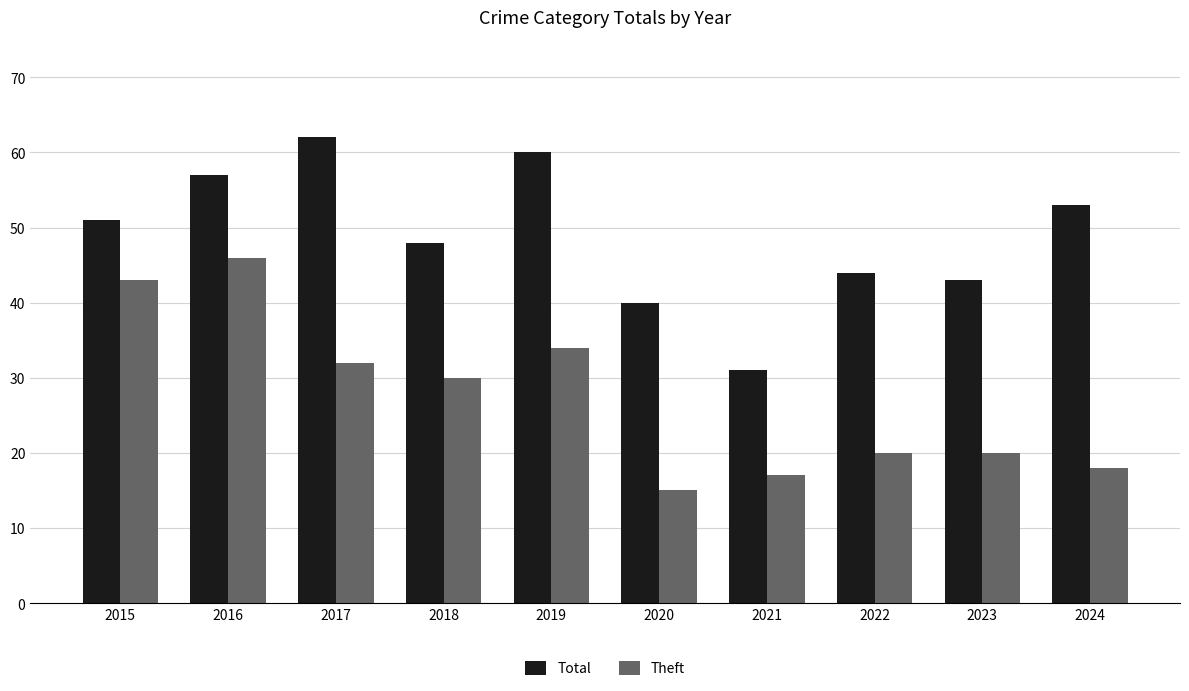

Reading left to right, list all the values displayed in this chart.

Total: 51	57	62	48	60	40	31	44	43	53
Theft: 43	46	32	30	34	15	17	20	20	18